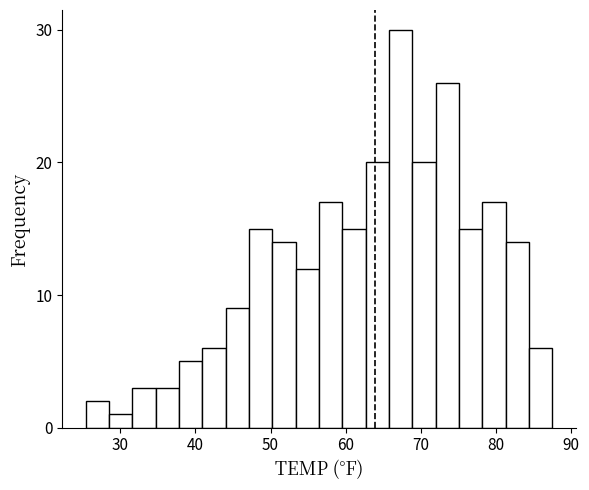

Around what value on the x-axis is the tallest bar? Give the approximate position of its centre, as read against the axis.

67